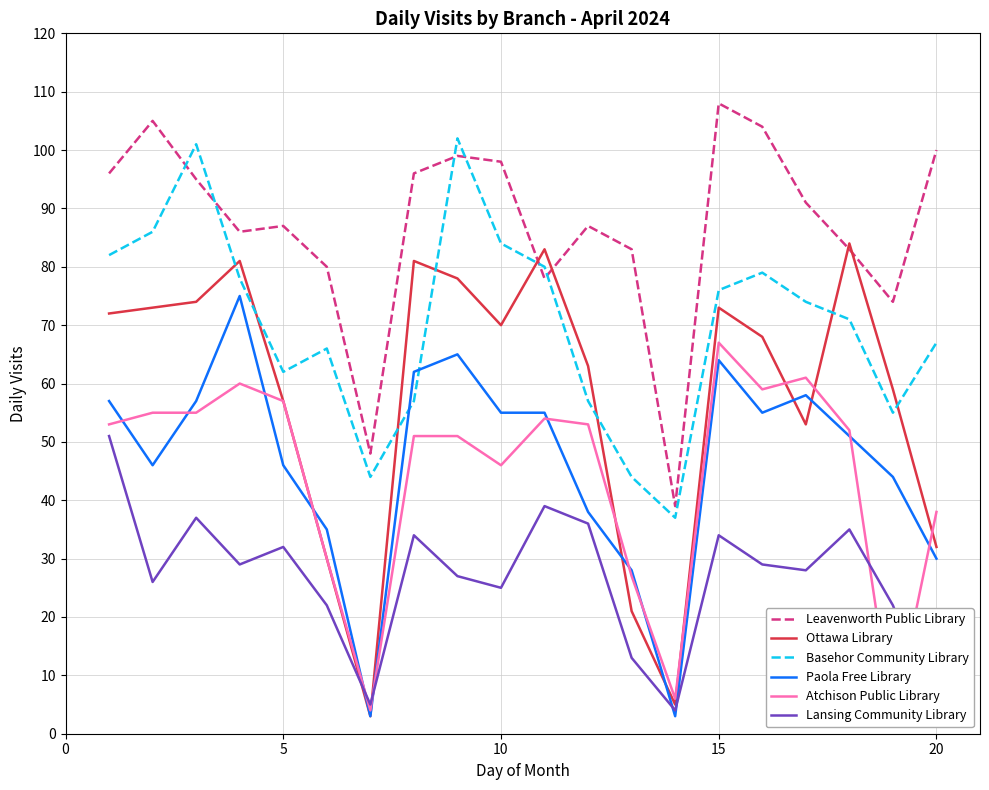

True or false: Basehor Community Library and Paola Free Library intersect in this chart.

True